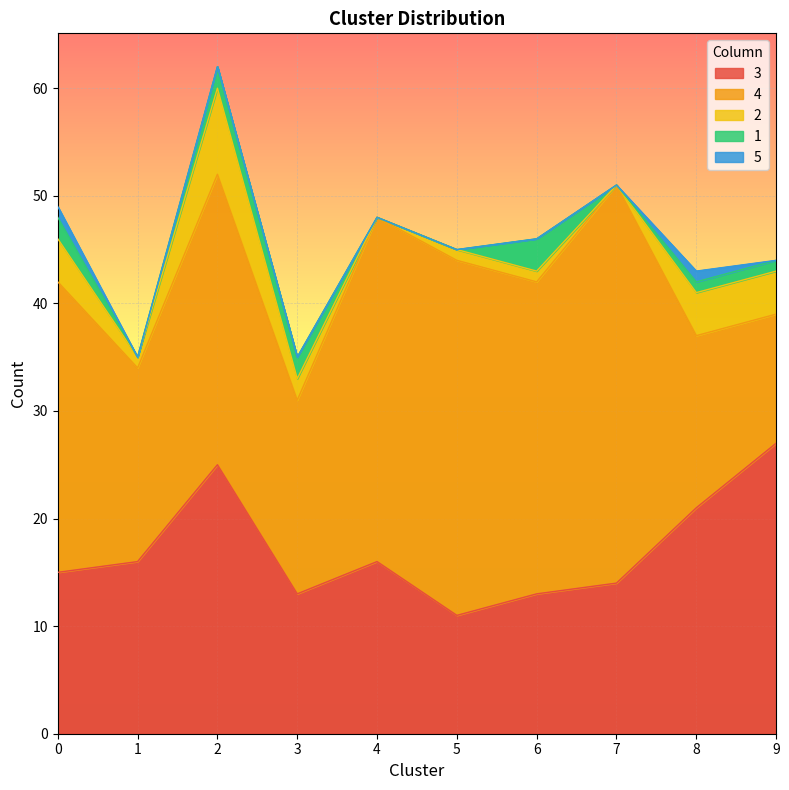

How many interior local valleys does the 2 series have?

3